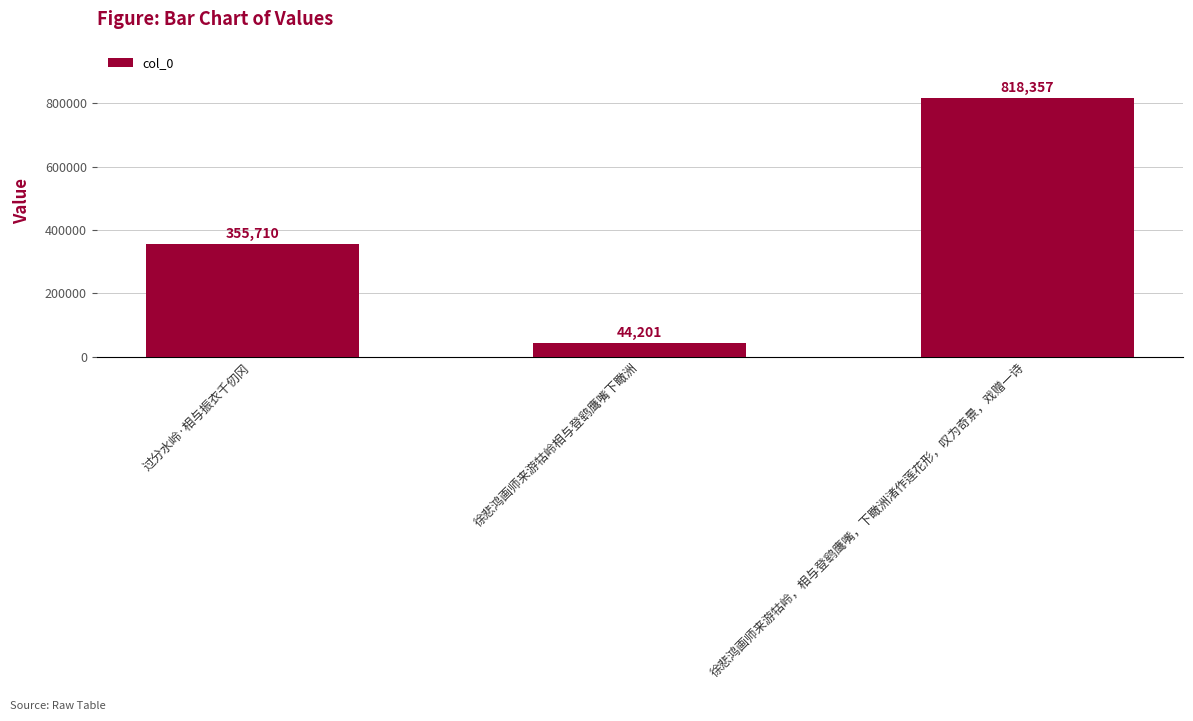

Where is the data nearest to the value 431279?

过分水岭·相与振衣千仞冈